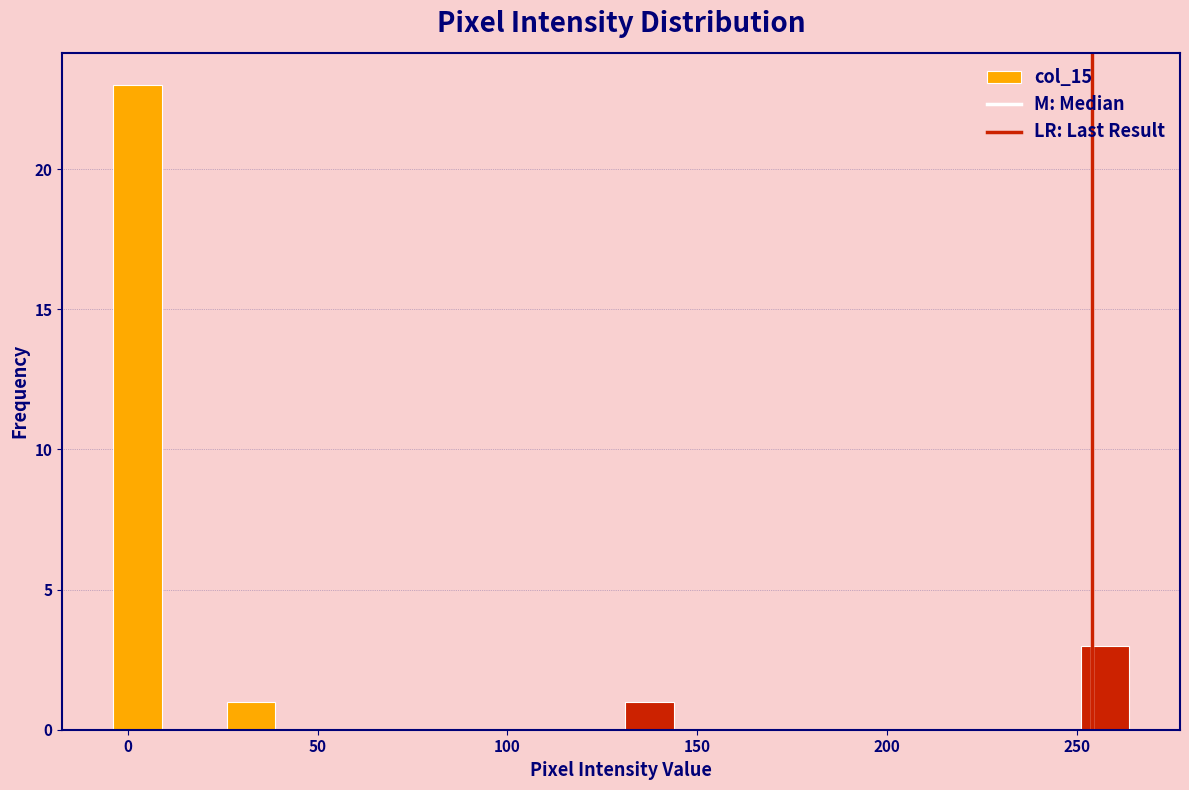

Read against the x-axis, roughly where is the centre of the tallest bar?

5